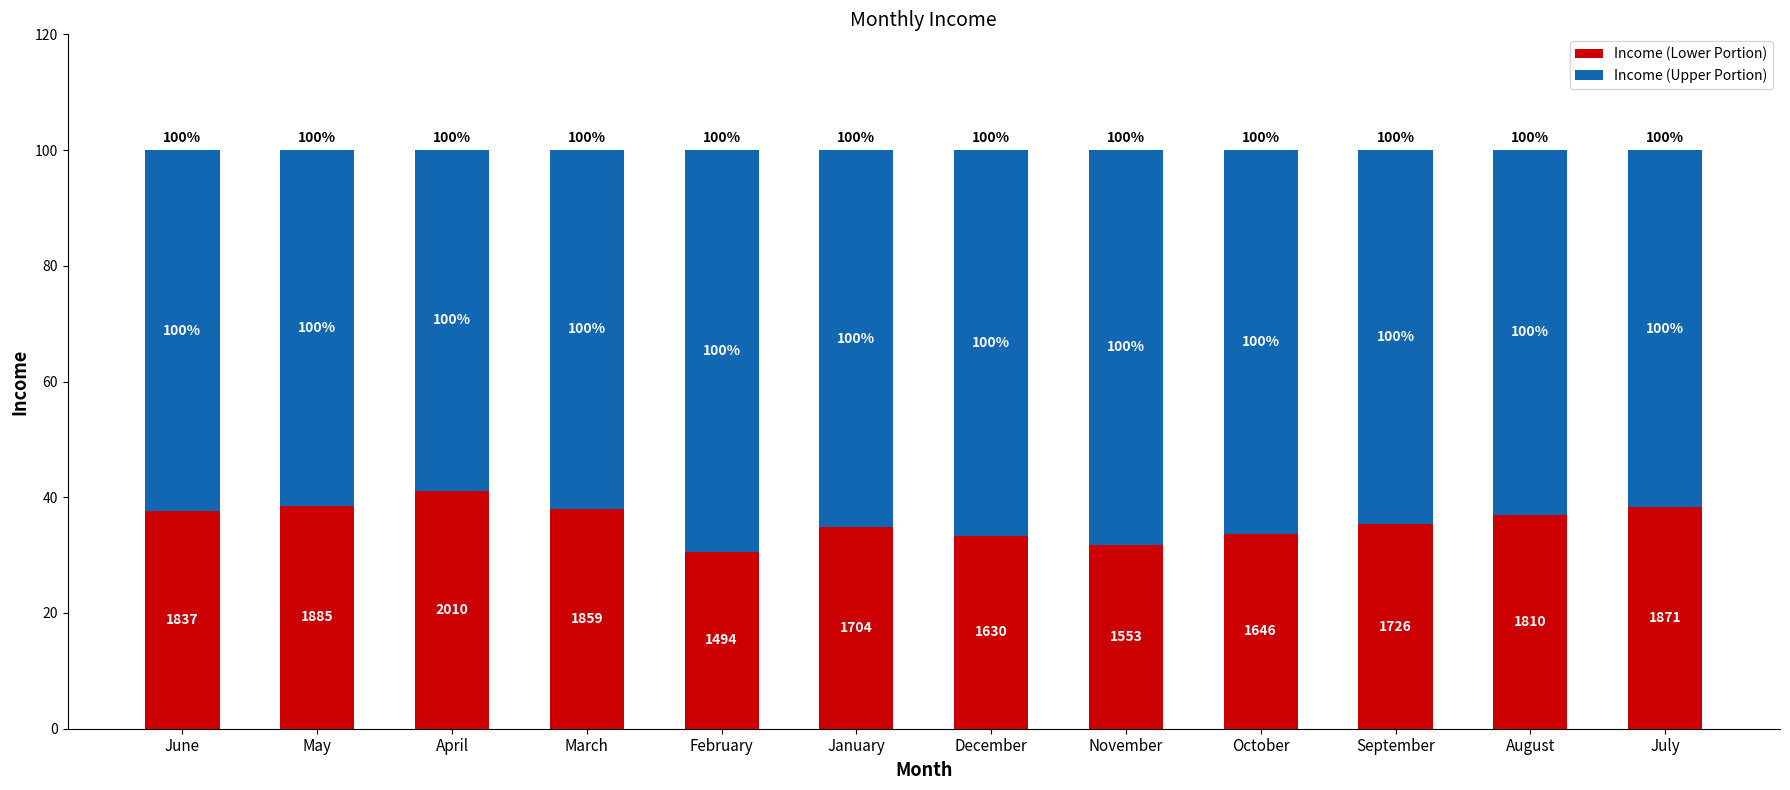

What is the difference between the Income (Upper Portion) values at August and November?

5.2